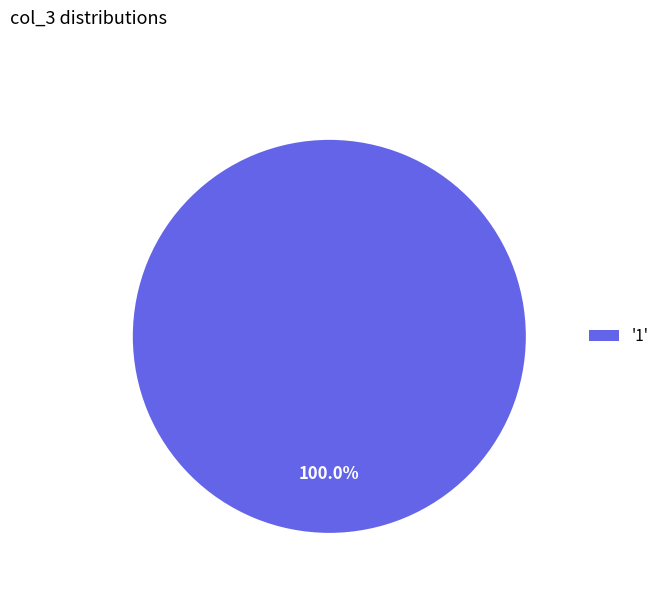

Rank the categories by value from lowest to highest.

'1'